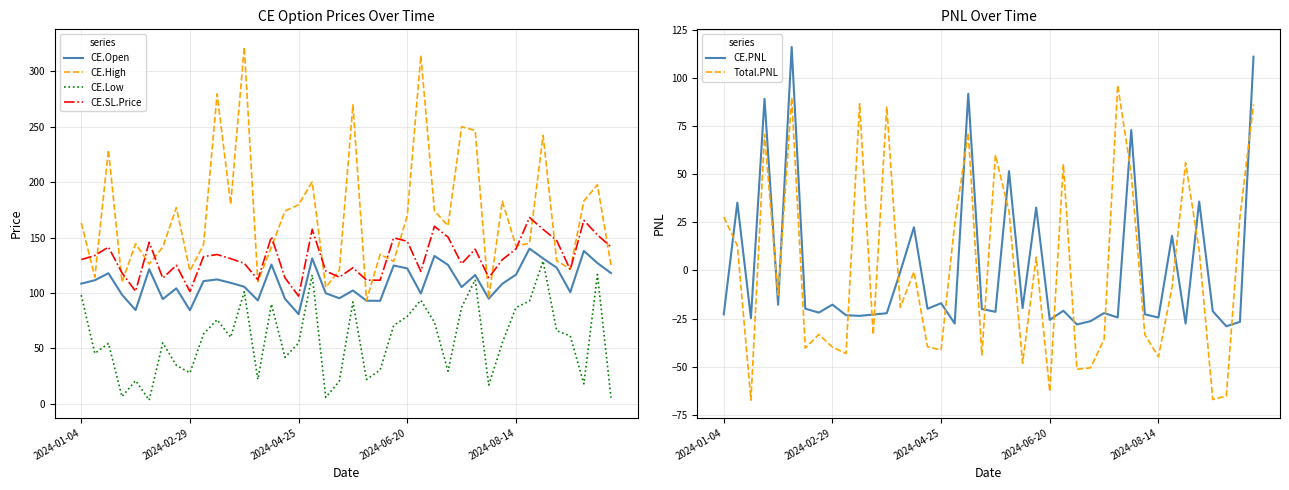

The value of CE.Open at 29 is 44.9. True or false?

False